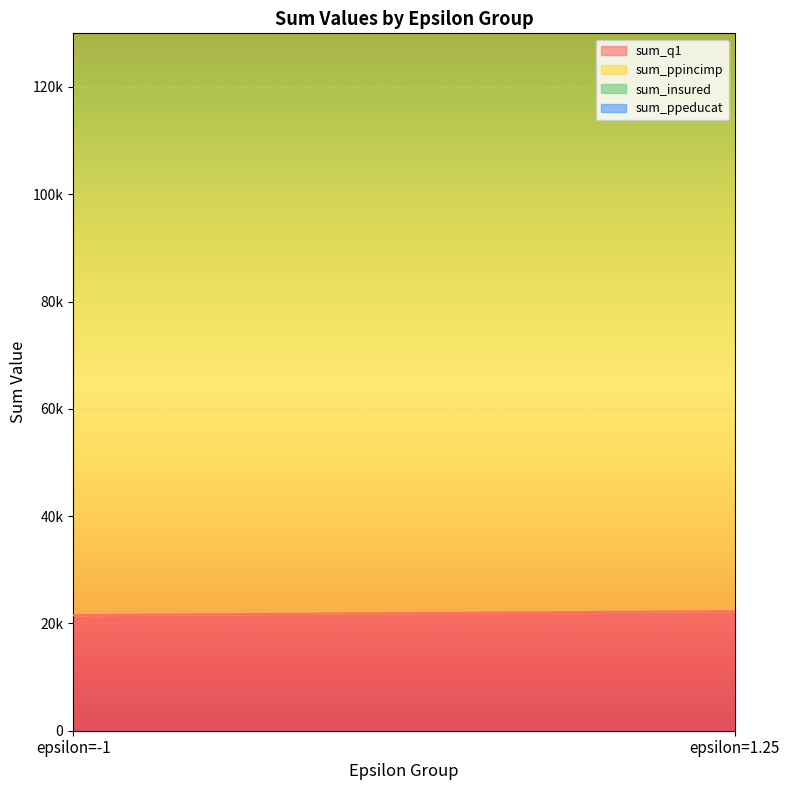

What are all the series names shown in the legend?

sum_q1, sum_ppincimp, sum_insured, sum_ppeducat